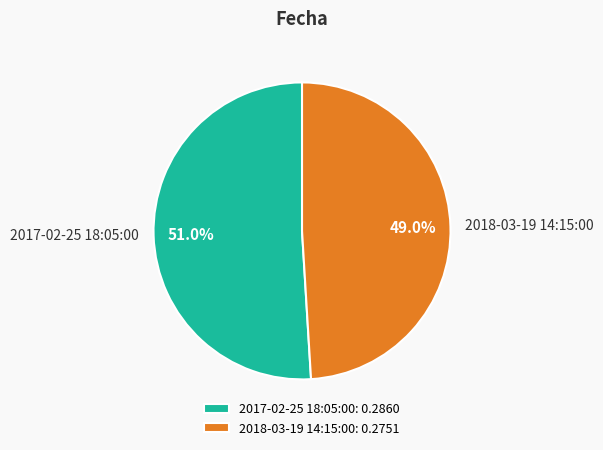

How many slices are in this pie chart?

2